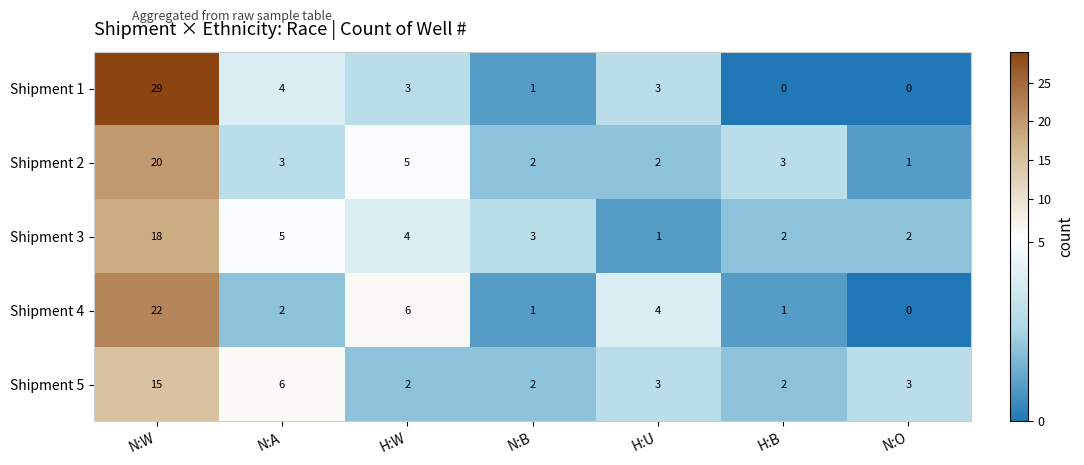

How many data points does each series have?

7